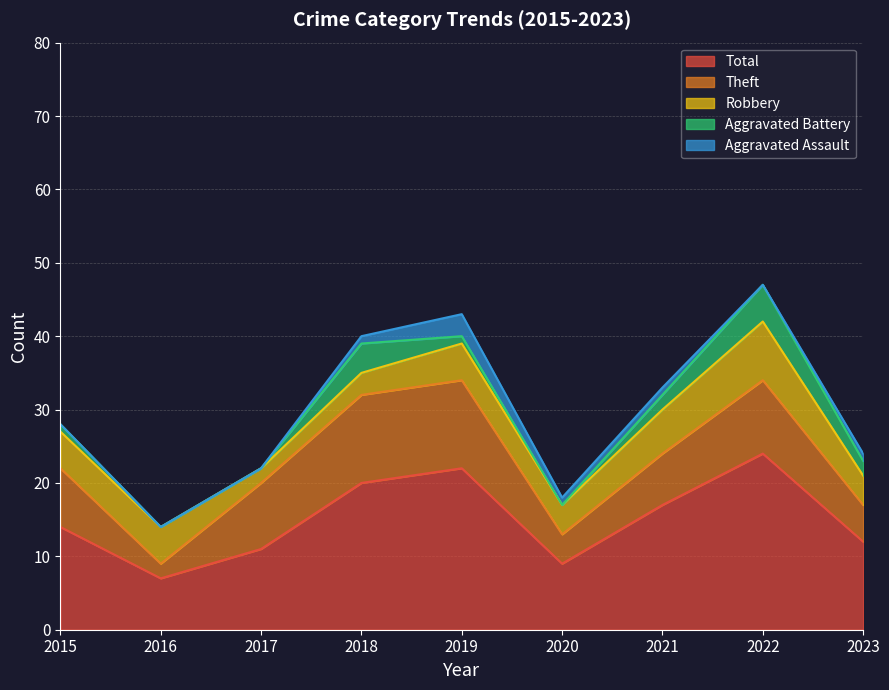

Which series changed the most between 2021 and 2022?

Total